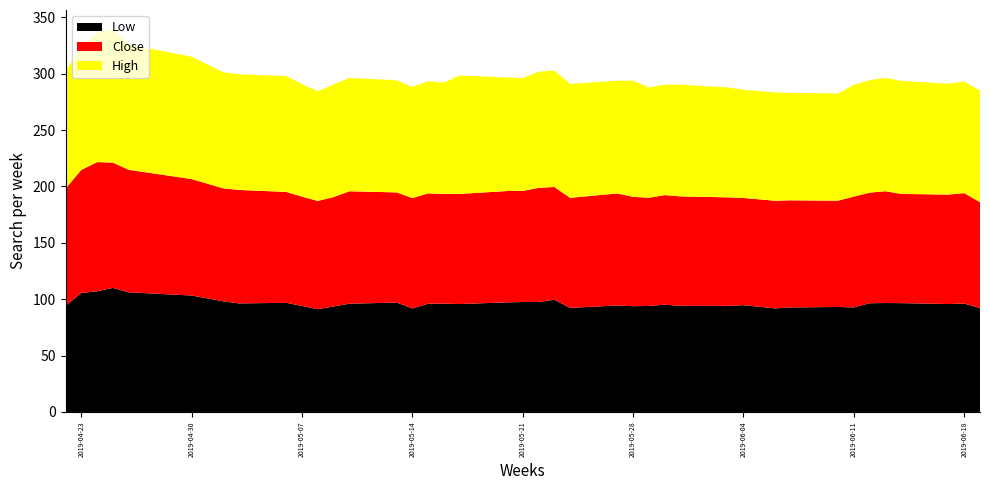

Reading left to right, what are all the values shown in this chart?

Low: 2019-04-22=94.0	2019-04-23=105.5	2019-04-24=107.0	2019-04-25=110.0	2019-04-26=106.1	2019-04-30=103.2	2019-05-02=98.1	2019-05-03=96.2	2019-05-06=96.8	2019-05-07=94.0	2019-05-08=91.1	2019-05-09=93.5	2019-05-10=96.0	2019-05-13=97.0	2019-05-14=91.8	2019-05-15=96.0	2019-05-16=96.0	2019-05-17=95.7	2019-05-20=97.2	2019-05-21=97.5	2019-05-22=97.5	2019-05-23=99.5	2019-05-24=92.3	2019-05-27=94.4	2019-05-28=93.8	2019-05-29=94.0	2019-05-30=95.1	2019-05-31=94.1	2019-06-03=94.0	2019-06-04=94.7	2019-06-06=91.8	2019-06-07=92.7	2019-06-10=93.1	2019-06-11=92.7	2019-06-12=96.4	2019-06-13=96.6	2019-06-14=96.5	2019-06-17=95.7	2019-06-18=96.2	2019-06-19=92.0
Close: 2019-04-22=104.0	2019-04-23=109.1	2019-04-24=114.5	2019-04-25=111.2	2019-04-26=108.7	2019-04-30=103.2	2019-05-02=100.2	2019-05-03=100.7	2019-05-06=98.3	2019-05-07=97.0	2019-05-08=96.0	2019-05-09=97.0	2019-05-10=99.7	2019-05-13=97.7	2019-05-14=97.9	2019-05-15=97.8	2019-05-16=97.3	2019-05-17=97.7	2019-05-20=98.7	2019-05-21=98.5	2019-05-22=101.2	2019-05-23=100.0	2019-05-24=97.6	2019-05-27=99.3	2019-05-28=97.0	2019-05-29=96.0	2019-05-30=97.2	2019-05-31=97.0	2019-06-03=96.2	2019-06-04=95.0	2019-06-06=95.5	2019-06-07=95.0	2019-06-10=94.2	2019-06-11=98.3	2019-06-12=98.0	2019-06-13=99.2	2019-06-14=96.8	2019-06-17=97.0	2019-06-18=97.9	2019-06-19=94.0
High: 2019-04-22=104.0	2019-04-23=109.1	2019-04-24=114.5	2019-04-25=118.3	2019-04-26=111.0	2019-04-30=108.5	2019-05-02=103.0	2019-05-03=102.5	2019-05-06=102.8	2019-05-07=99.7	2019-05-08=97.2	2019-05-09=99.8	2019-05-10=100.5	2019-05-13=99.4	2019-05-14=98.5	2019-05-15=99.5	2019-05-16=98.7	2019-05-17=105.0	2019-05-20=100.7	2019-05-21=100.0	2019-05-22=103.0	2019-05-23=103.3	2019-05-24=101.0	2019-05-27=100.0	2019-05-28=103.0	2019-05-29=97.8	2019-05-30=98.0	2019-05-31=99.0	2019-06-03=97.5	2019-06-04=96.0	2019-06-06=96.0	2019-06-07=95.2	2019-06-10=95.1	2019-06-11=99.0	2019-06-12=99.8	2019-06-13=100.5	2019-06-14=100.2	2019-06-17=98.2	2019-06-18=99.0	2019-06-19=98.9